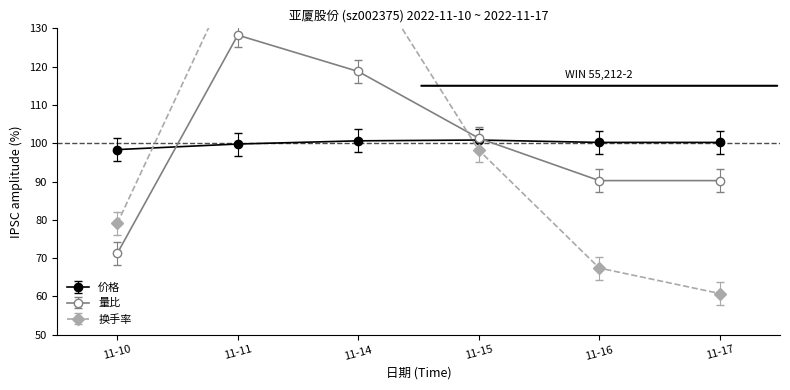

What are all the series names shown in the legend?

价格, 量比, 换手率